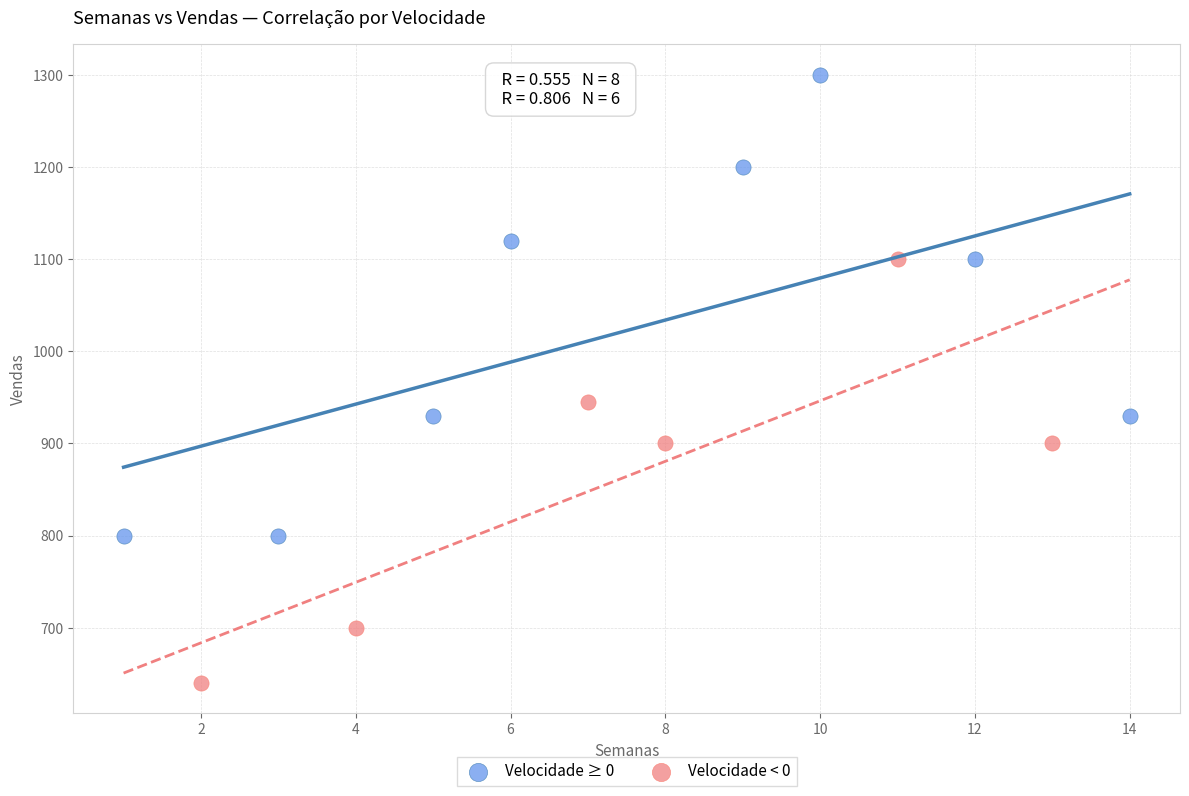

What are all the series names shown in the legend?

Velocidade ≥ 0, Velocidade < 0